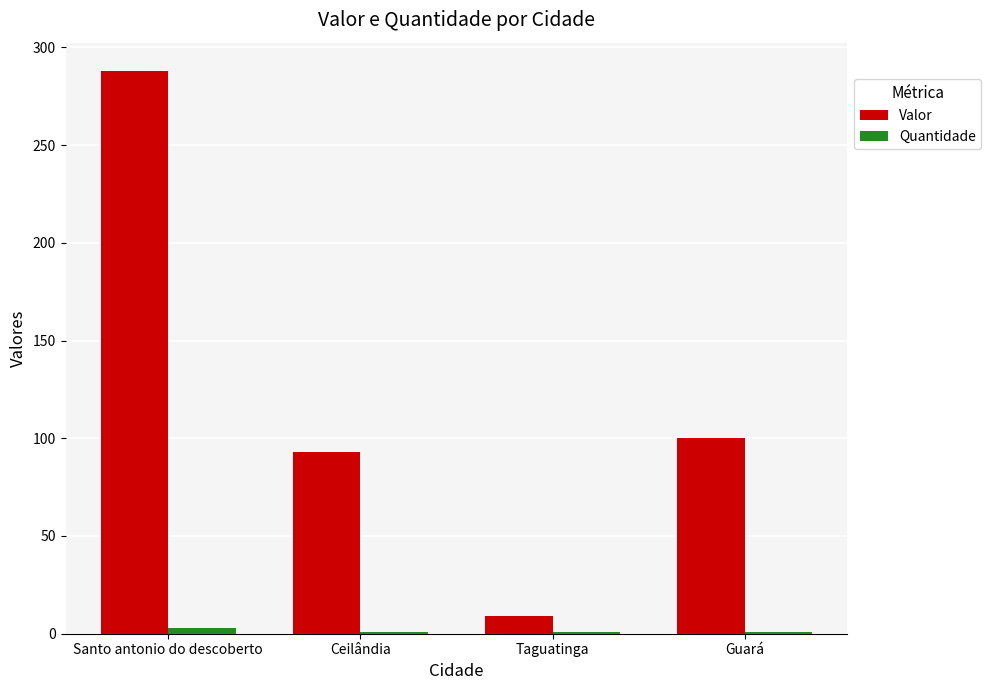

Is it true that Valor equals 118 at Santo antonio do descoberto?

False